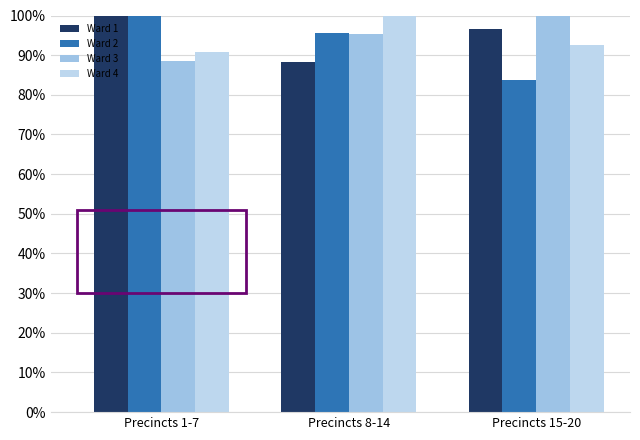

What is the label of the 2nd bar from the left?

Precincts 8-14